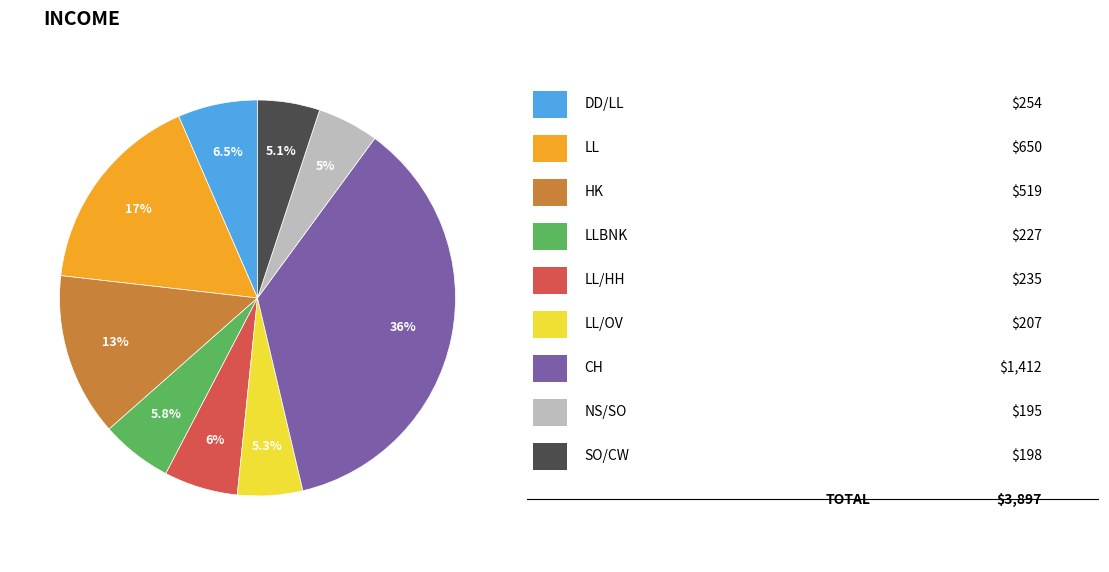

How many segments does this pie chart have?

9